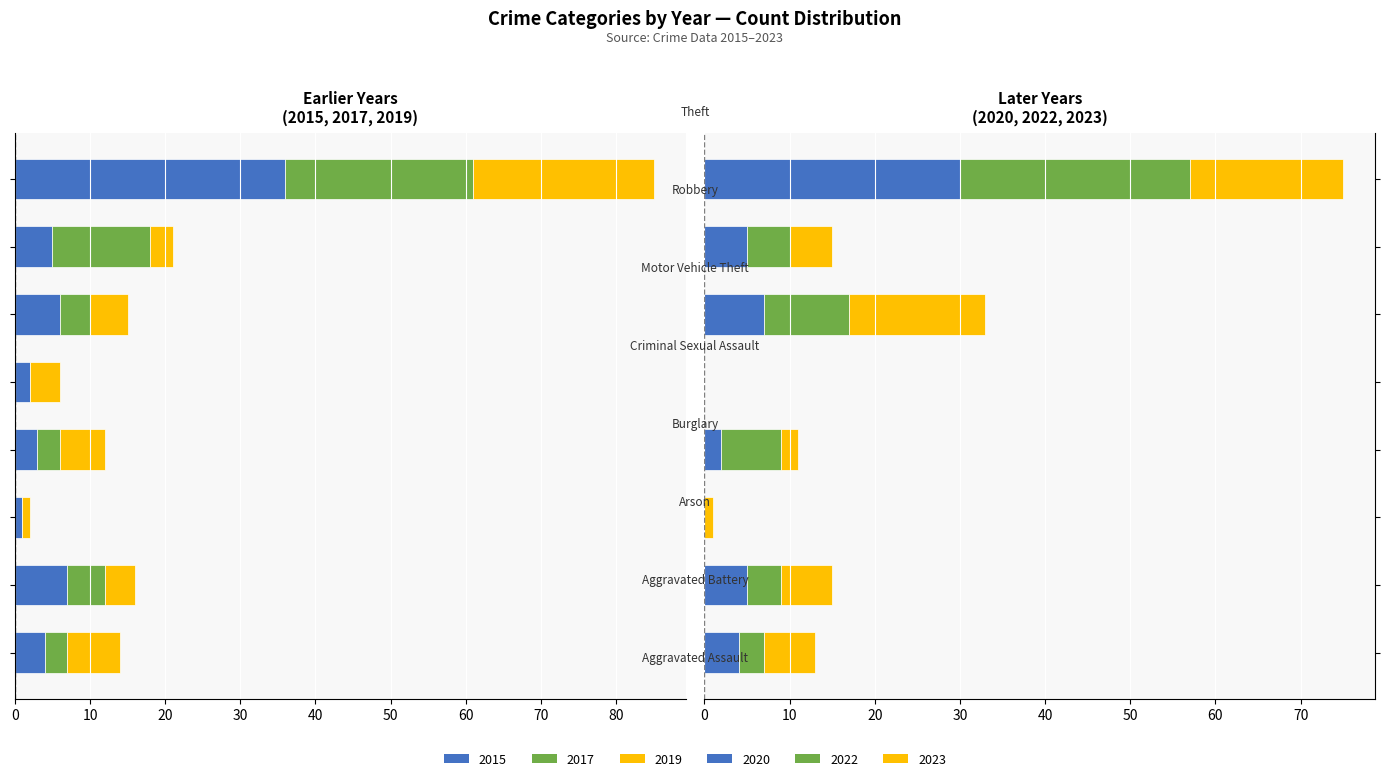

What is the total value across all series at Burglary?

23